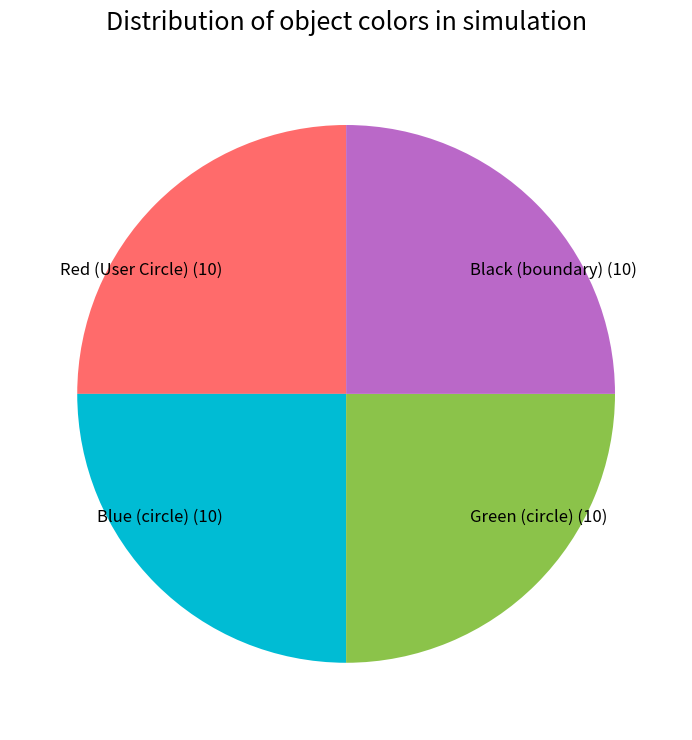

Count the number of slices in the pie.

4